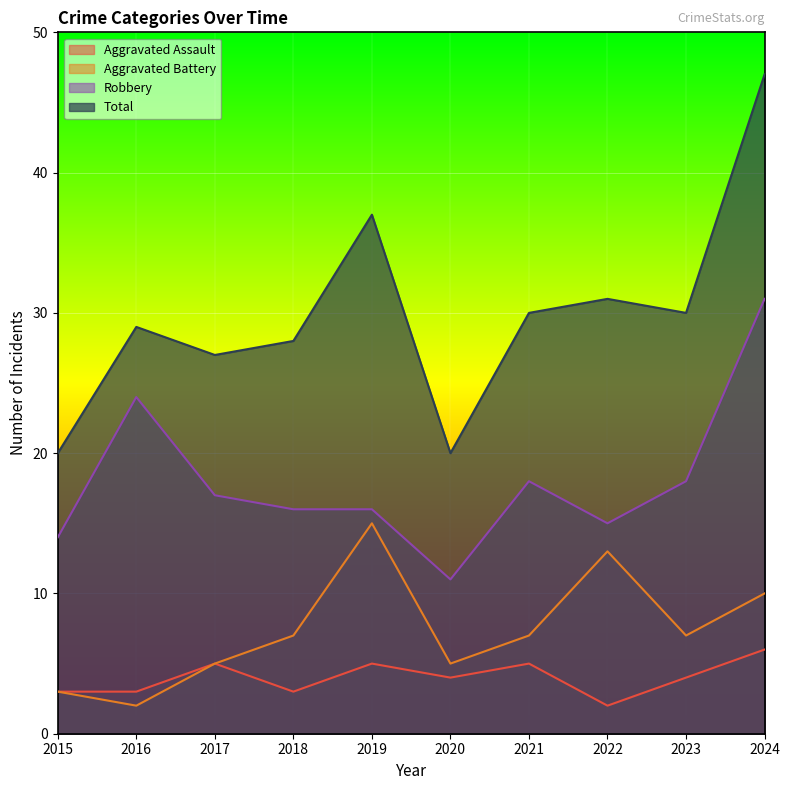

Where does the Aggravated Assault series first go above 4?

2017